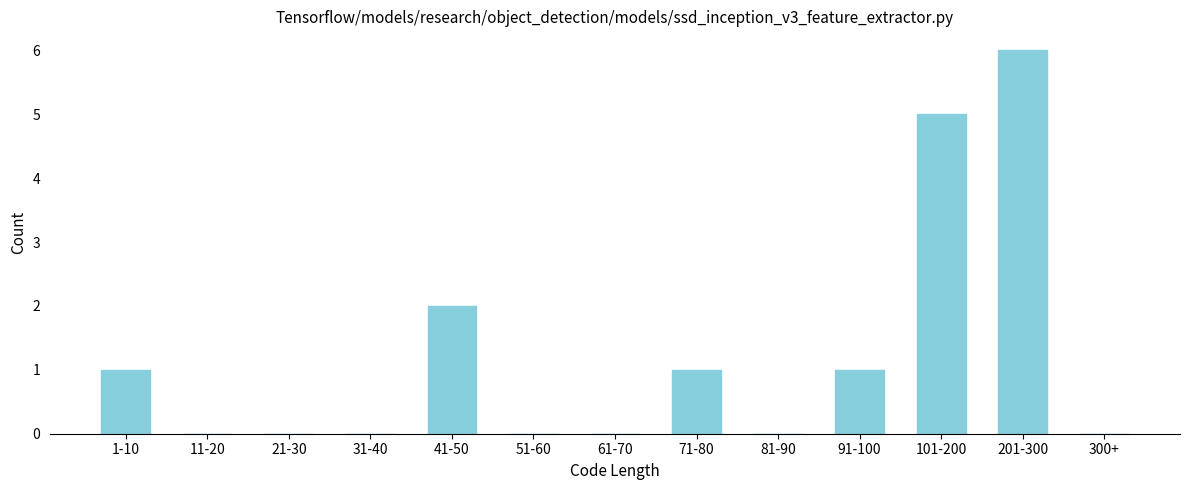

Reading left to right, transcribe all the data shown in this chart.

1-10=1	11-20=0	21-30=0	31-40=0	41-50=2	51-60=0	61-70=0	71-80=1	81-90=0	91-100=1	101-200=5	201-300=6	300+=0